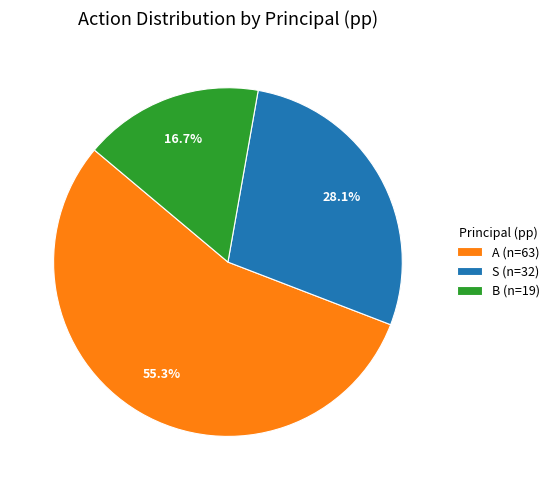

Count the number of slices in the pie.

3